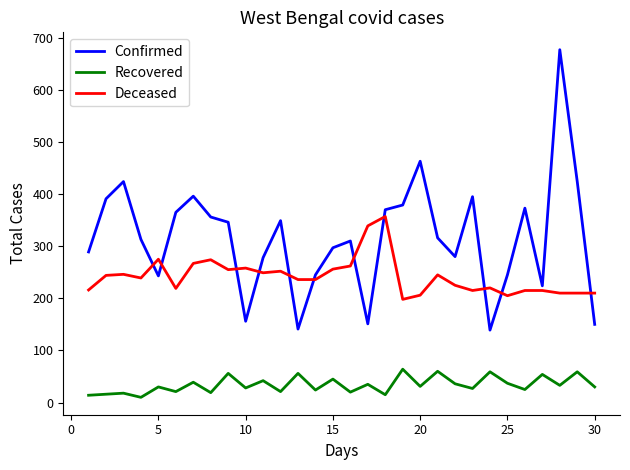

Which series has the largest total across all categories?

Confirmed